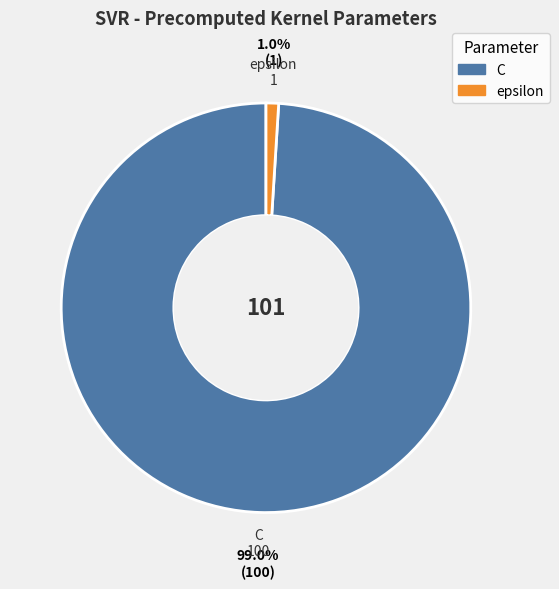

To the nearest percent, what is the average slice percentage?

50%